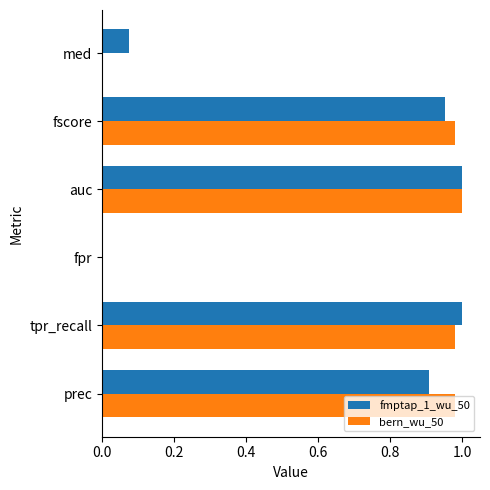

At which category is the sum across all series the highest?

auc